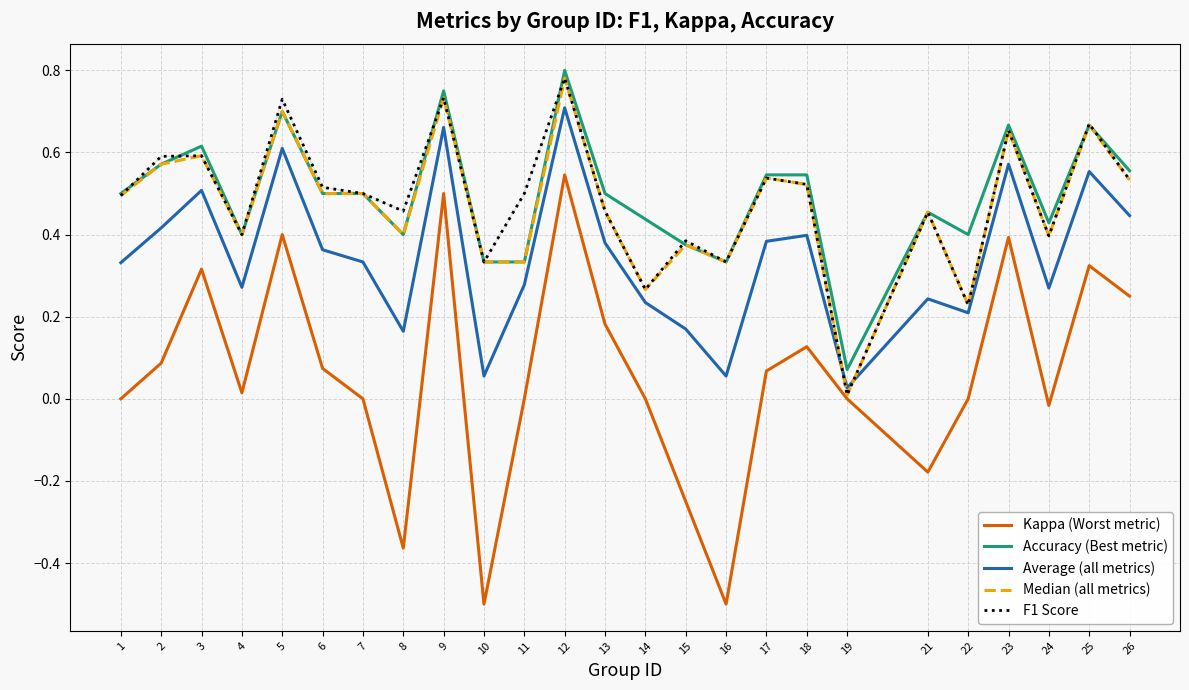

Is it true that Average (all metrics) equals 0.1 at 21?

False